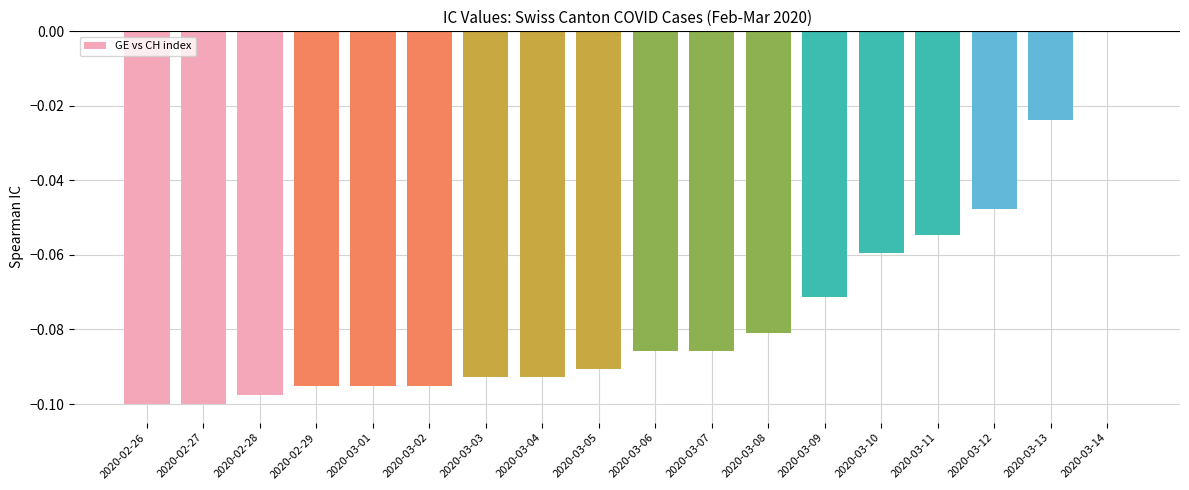

True or false: the data shows -0.1 at 2020-02-28.

True